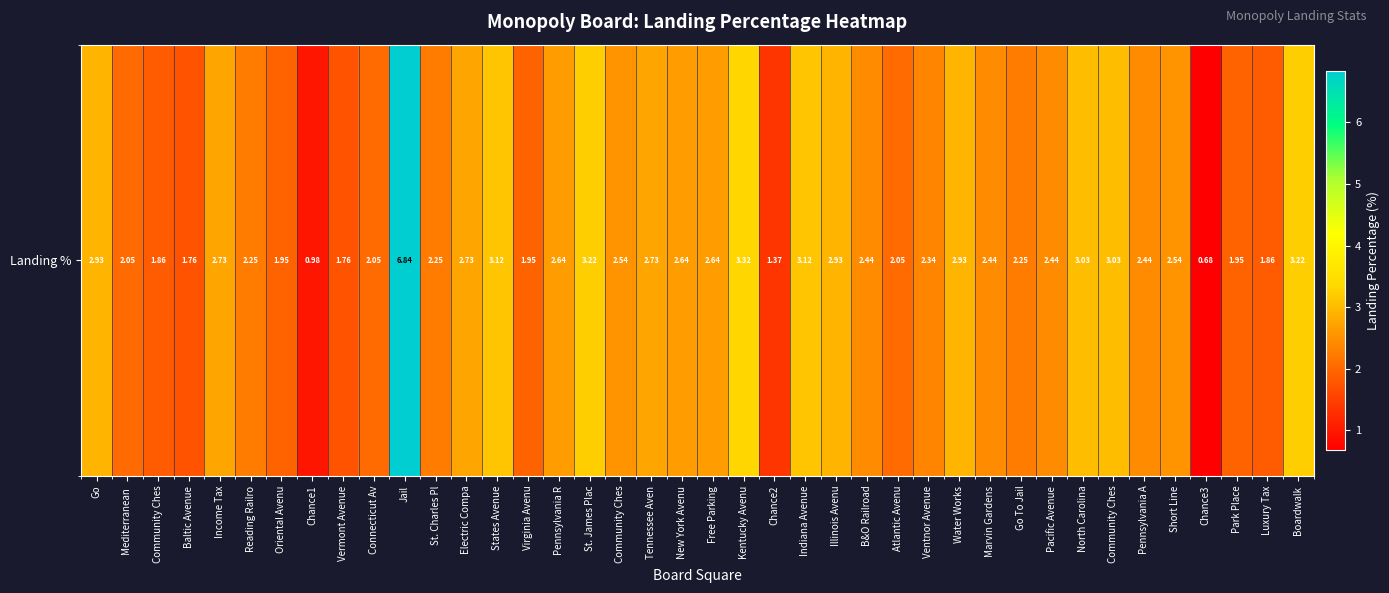

Rank the categories by value from lowest to highest.

Chance3, Chance1, Chance2, Baltic Avenue, Vermont Avenue, Community Ches, Luxury Tax, Oriental Avenu, Virginia Avenu, Park Place, Mediterranean , Connecticut Av, Atlantic Avenu, Reading Railro, St. Charles Pl, Go To Jail, Ventnor Avenue, B&O Railroad, Marvin Gardens, Pacific Avenue, Pennsylvania A, Community Ches, Short Line, Pennsylvania R, New York Avenu, Free Parking, Income Tax, Electric Compa, Tennessee Aven, Go, Illinois Avenu, Water Works, North Carolina, Community Ches, States Avenue, Indiana Avenue, St. James Plac, Boardwalk, Kentucky Avenu, Jail